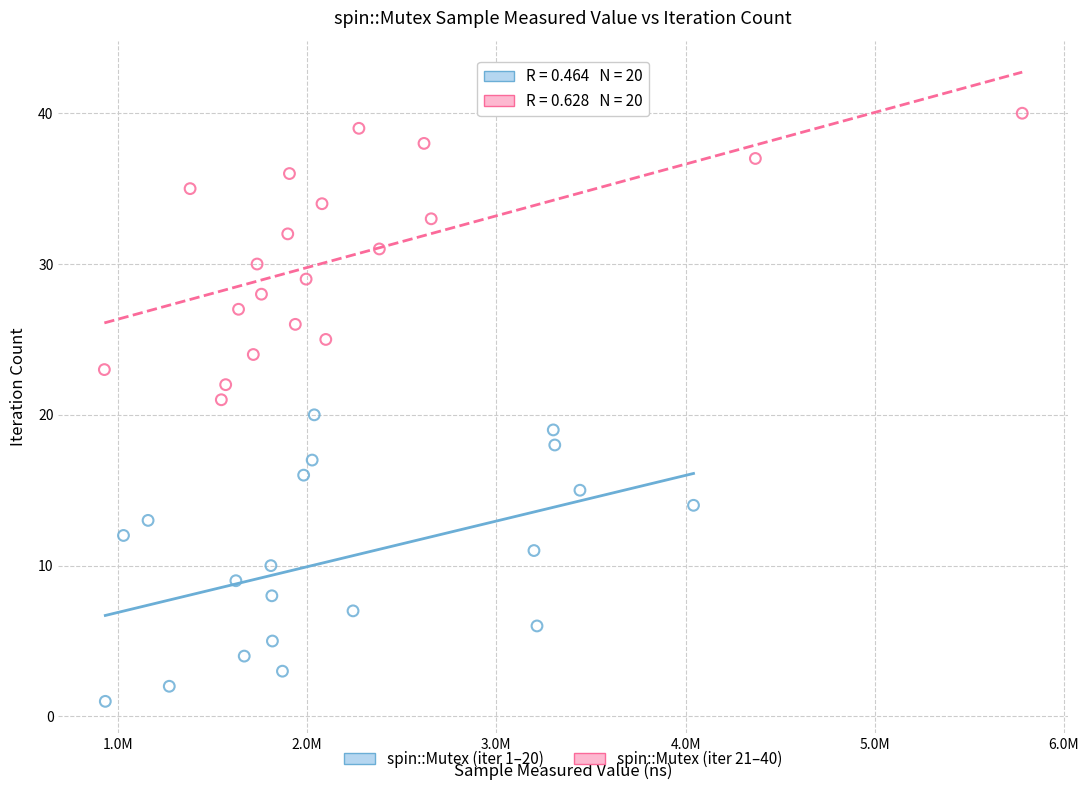

What are all the series names shown in the legend?

spin::Mutex (iter 1–20), spin::Mutex (iter 21–40)